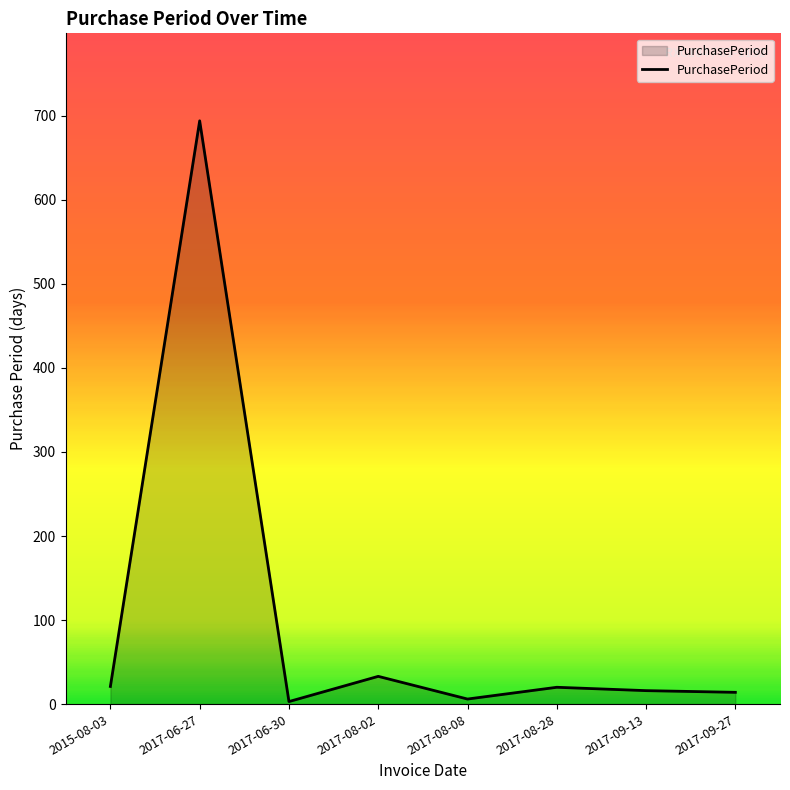

Count the number of categories in the chart.

8